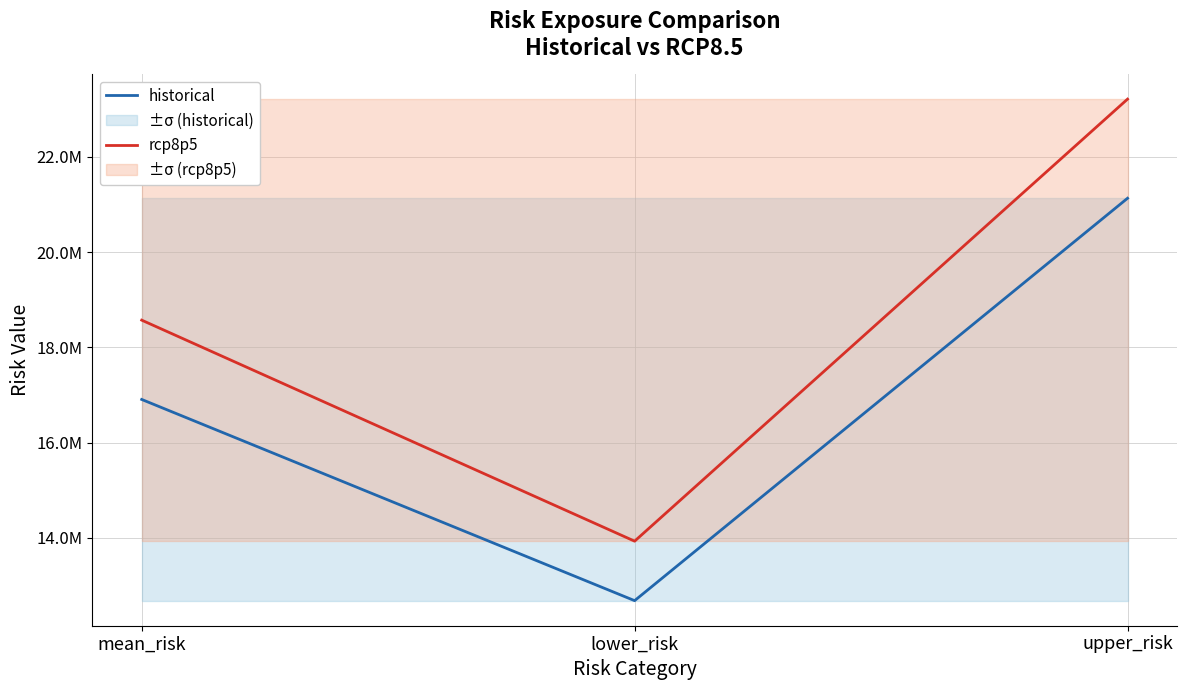

What is the sum of the historical values at mean_risk and upper_risk?

38035971.1